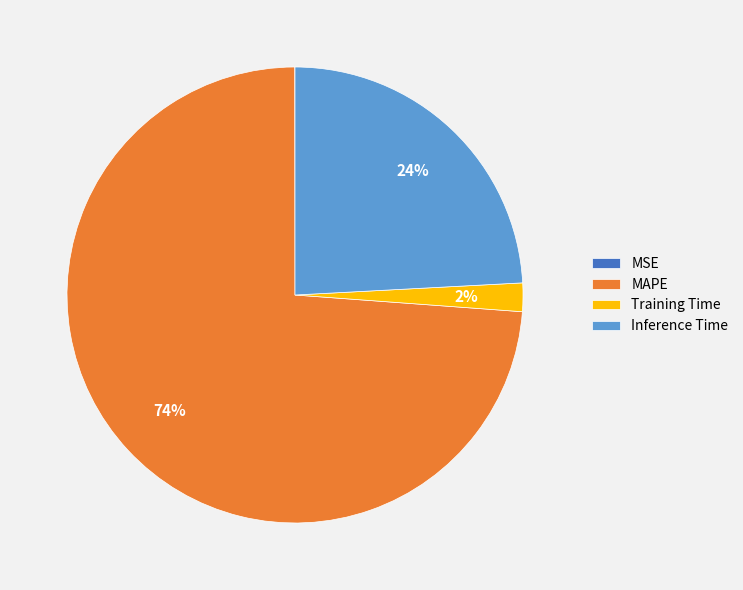

To the nearest percent, what portion does Inference Time represent?

24%